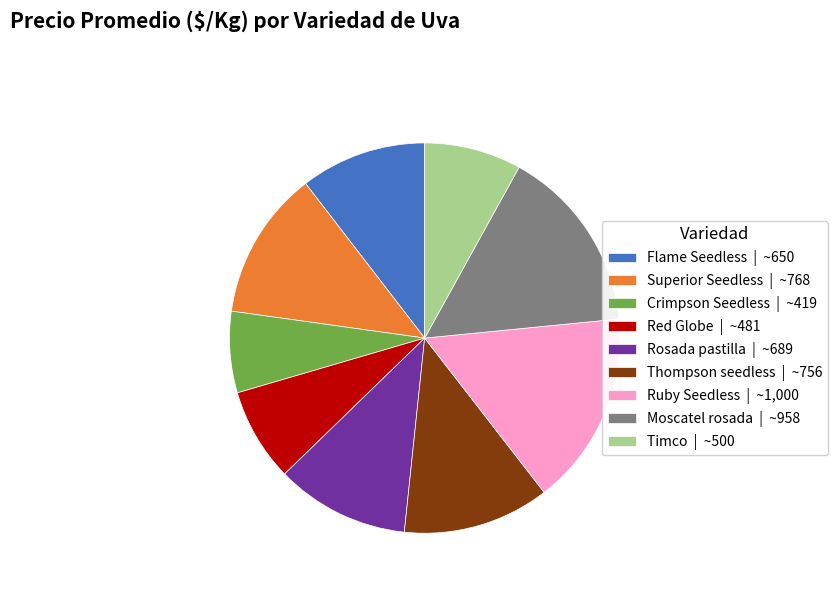

Is the sum of Ruby Seedless | ~1,000 and Red Globe | ~481 greater than half?

No